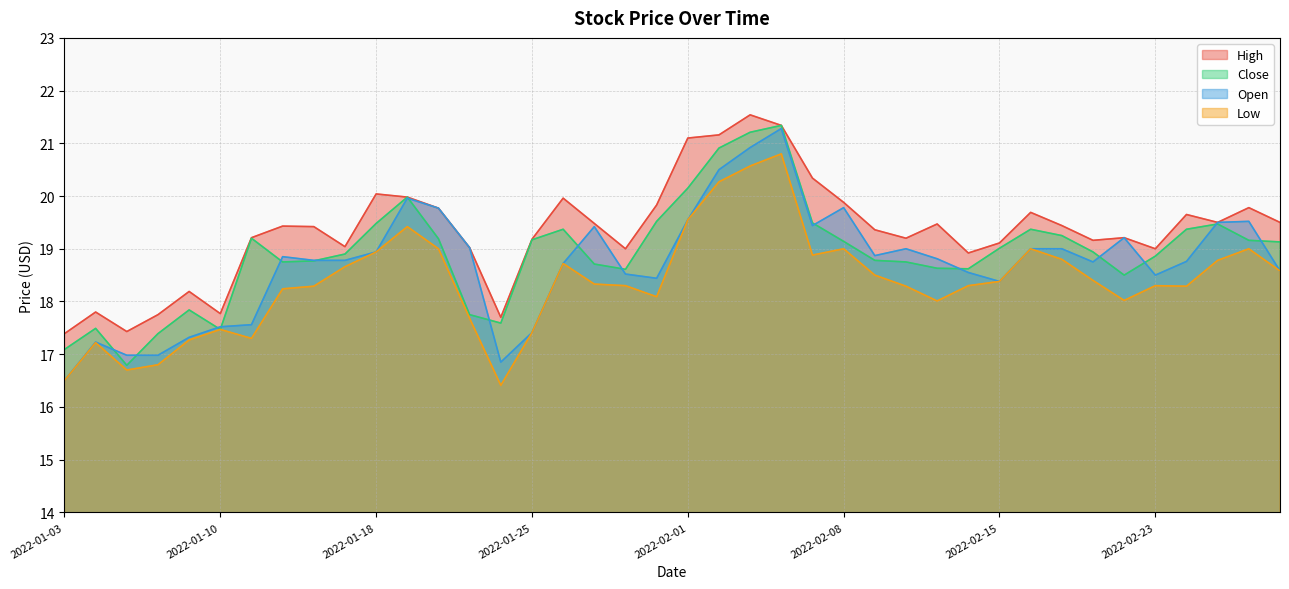

What is the average value of the Open series?

18.7